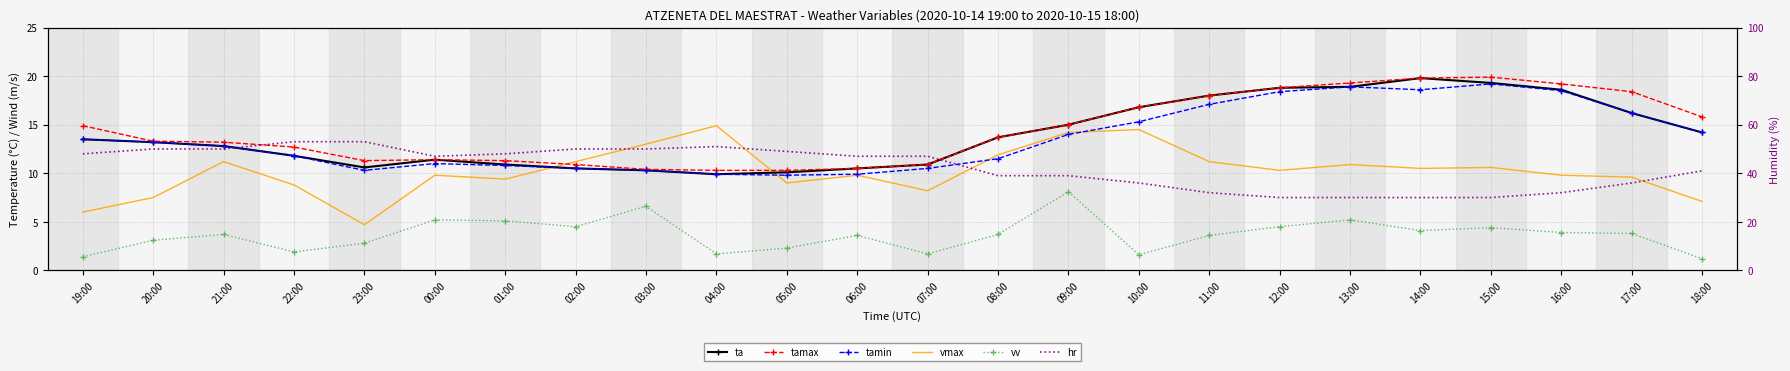

At 22:00, list the series in order from smallest to largest.

vv, vmax, ta, tamin, tamax, hr